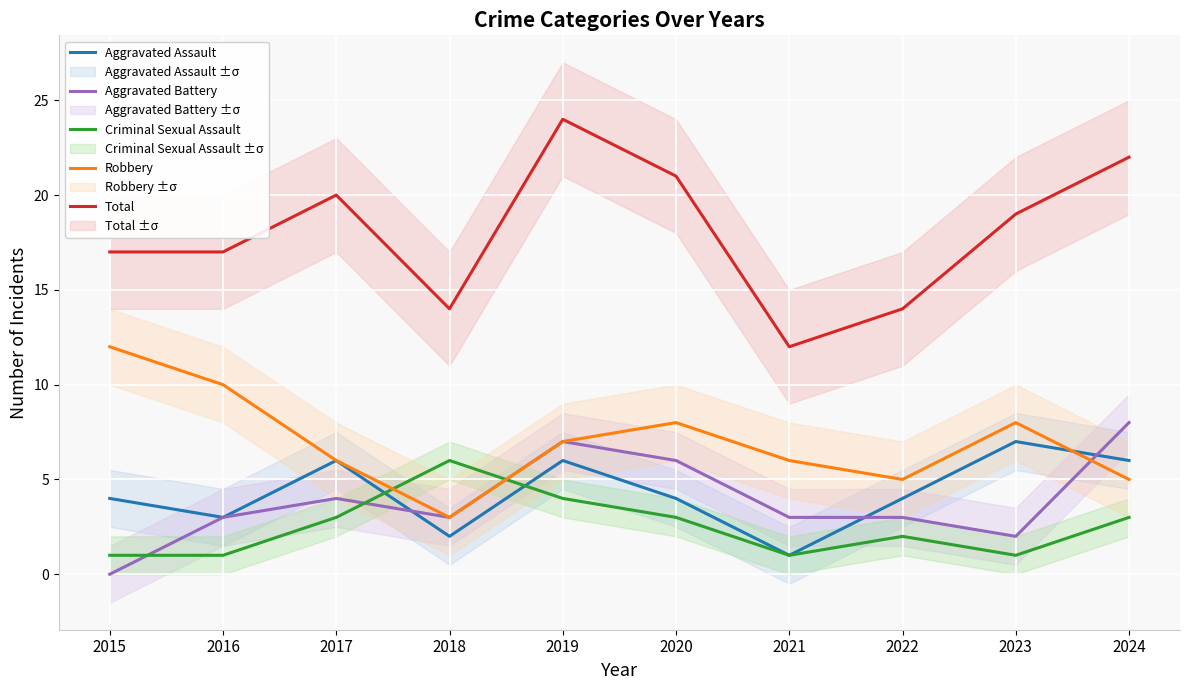

Reading left to right, extract all data points from this chart.

Aggravated Assault: 2015=4	2016=3	2017=6	2018=2	2019=6	2020=4	2021=1	2022=4	2023=7	2024=6
Aggravated Battery: 2015=0	2016=3	2017=4	2018=3	2019=7	2020=6	2021=3	2022=3	2023=2	2024=8
Criminal Sexual Assault: 2015=1	2016=1	2017=3	2018=6	2019=4	2020=3	2021=1	2022=2	2023=1	2024=3
Robbery: 2015=12	2016=10	2017=6	2018=3	2019=7	2020=8	2021=6	2022=5	2023=8	2024=5
Total: 2015=17	2016=17	2017=20	2018=14	2019=24	2020=21	2021=12	2022=14	2023=19	2024=22